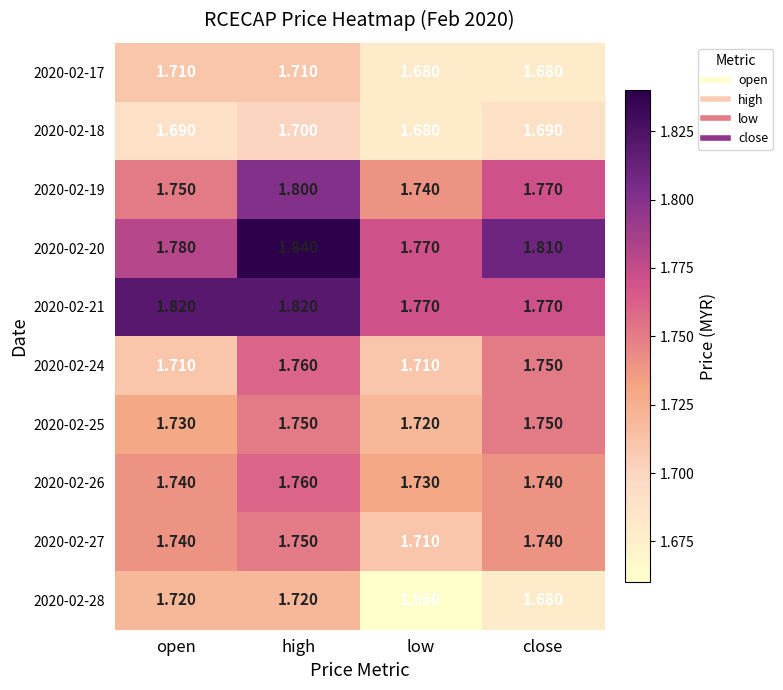

What is the total value across all series at high?

17.6